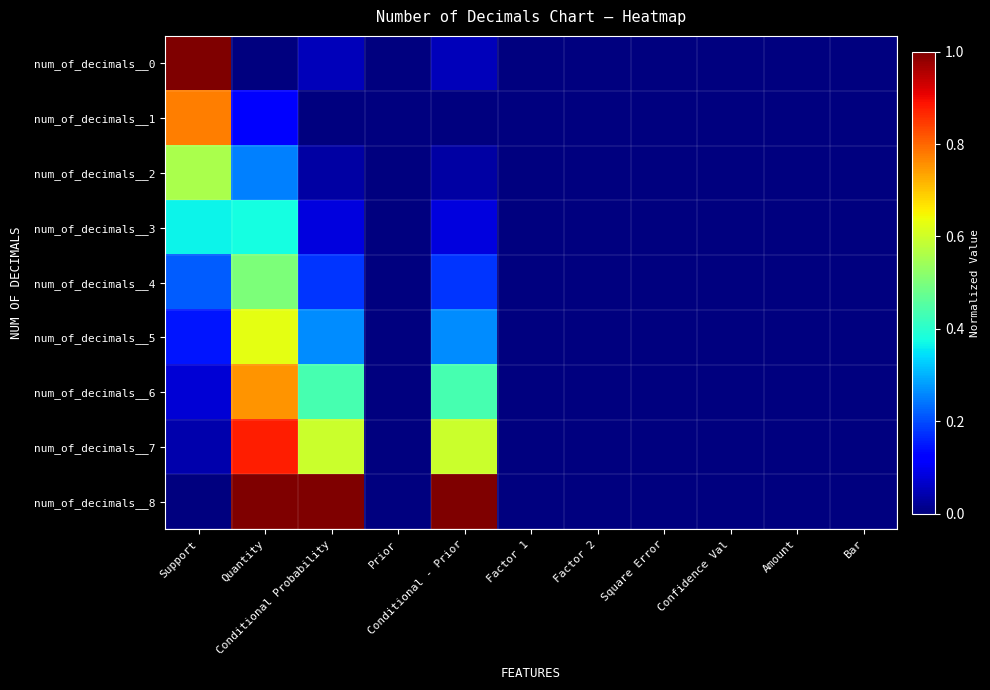

Count the number of data series in this chart.

9